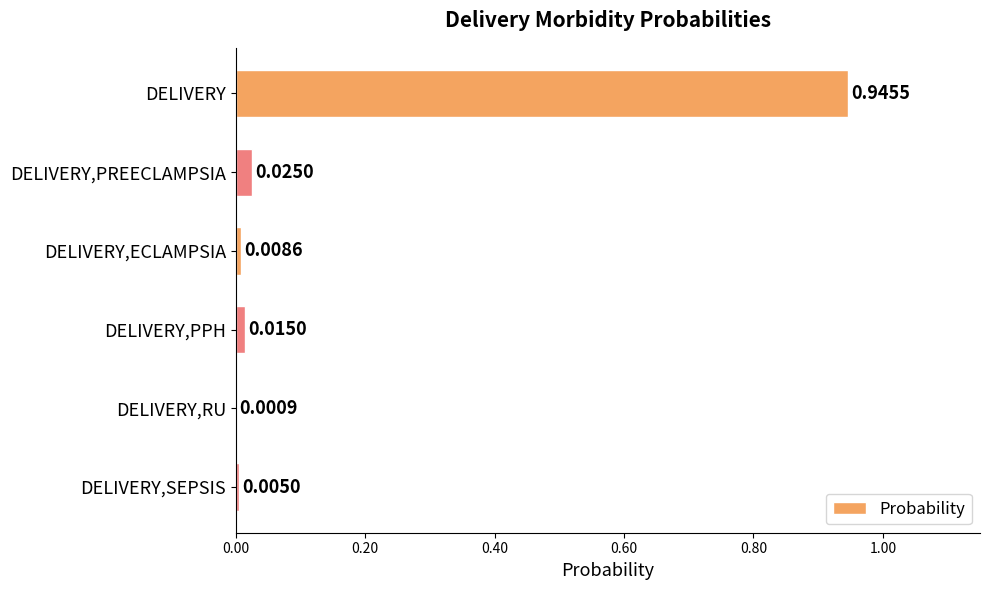

Are the bars grouped side by side (vs. stacked)?

No